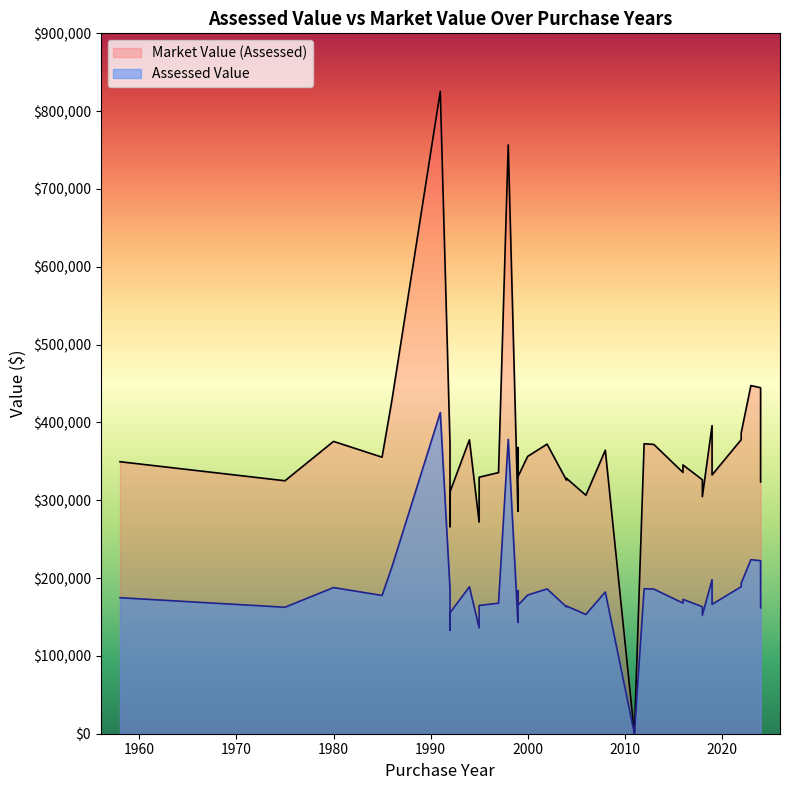

In Assessed Value, how many points are higher than both neighbors (excluding endpoints)?

12